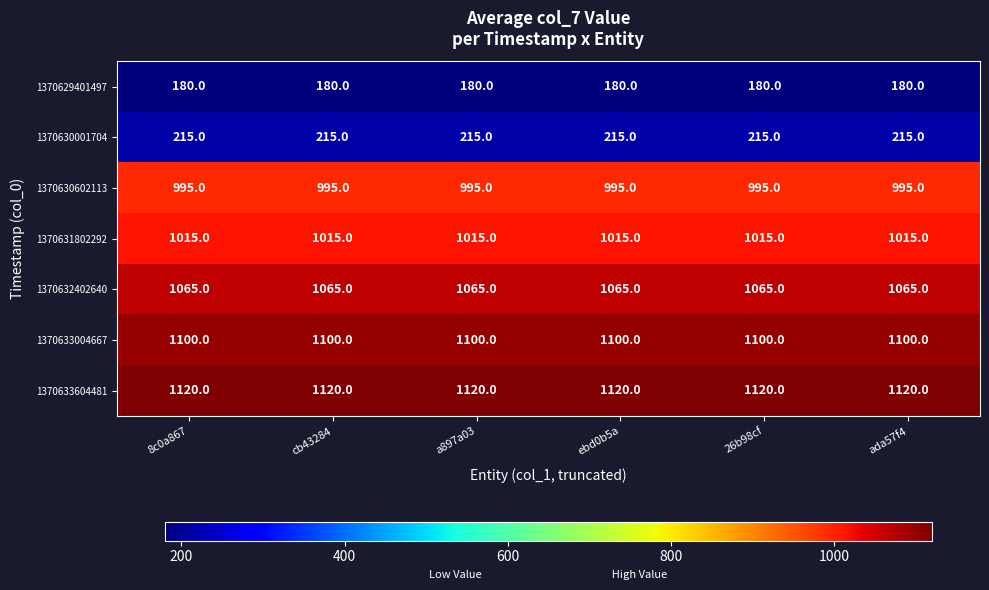

The 1370629401497 series shows 180 at ada57f4. True or false?

True